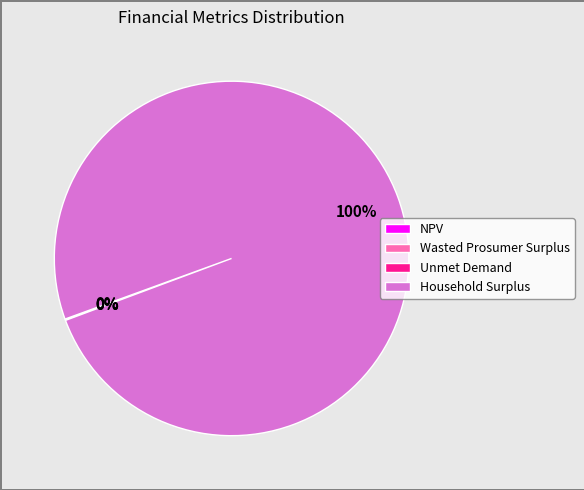

What is the largest slice in the pie chart?

Household Surplus